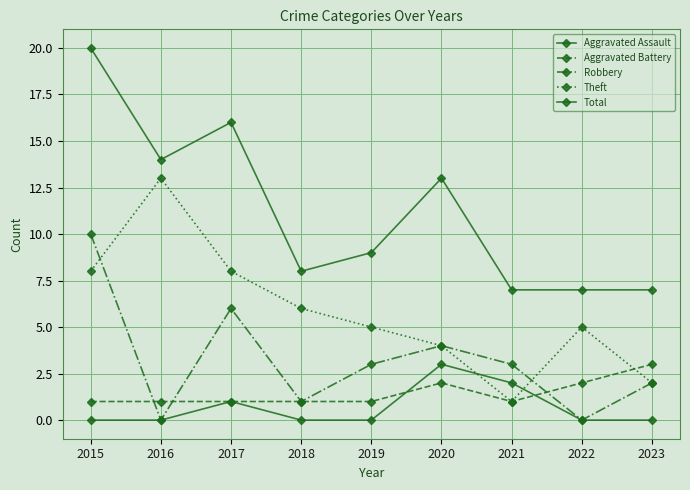

At how many categories does at least one series exceed 0?

9